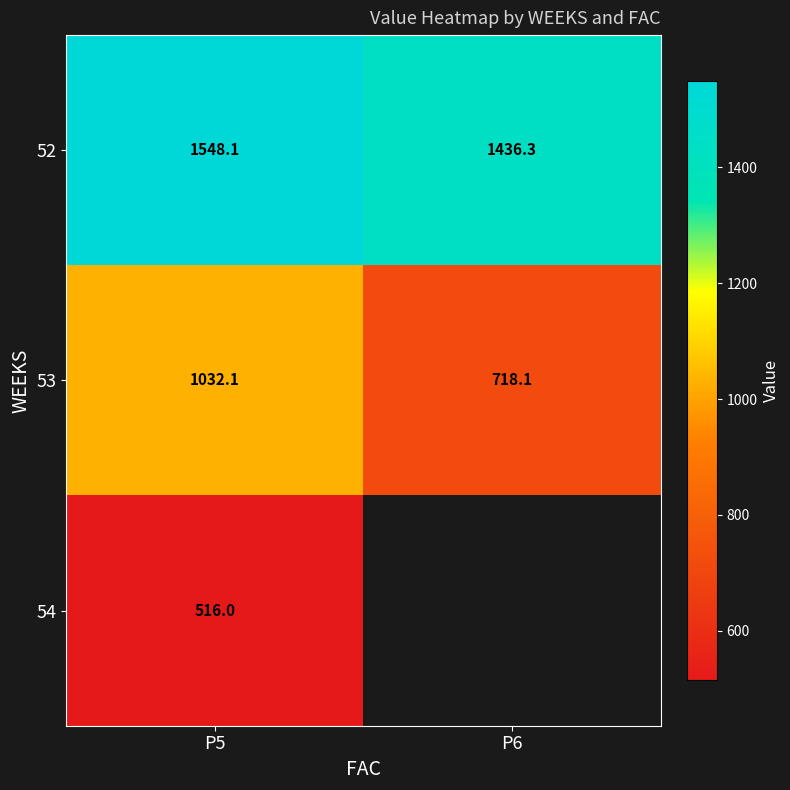

How many data points in 52 are less than 1548?

1